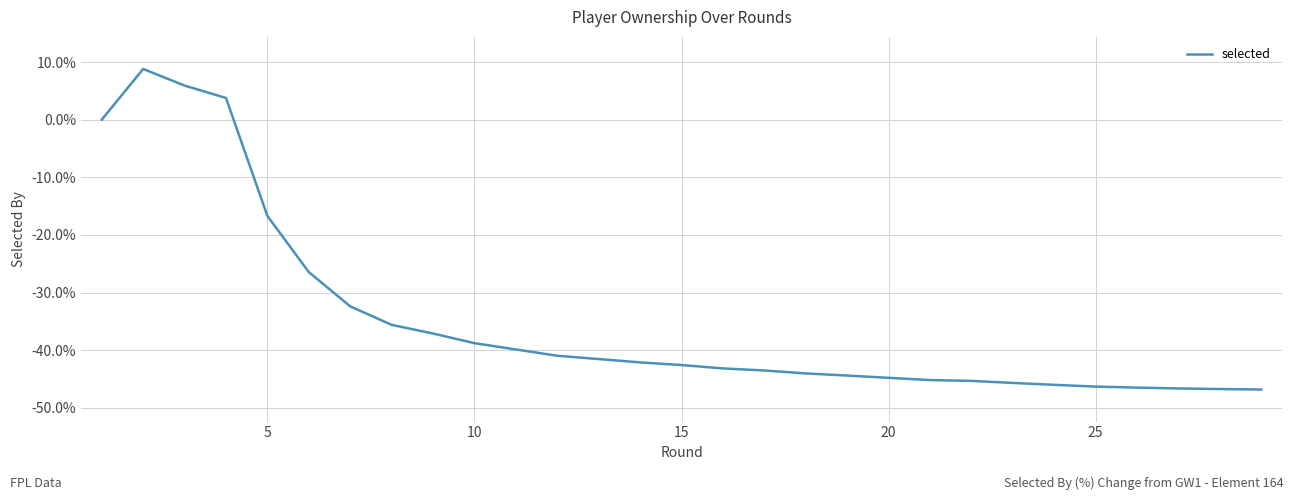

Does the chart have visible grid lines?

Yes